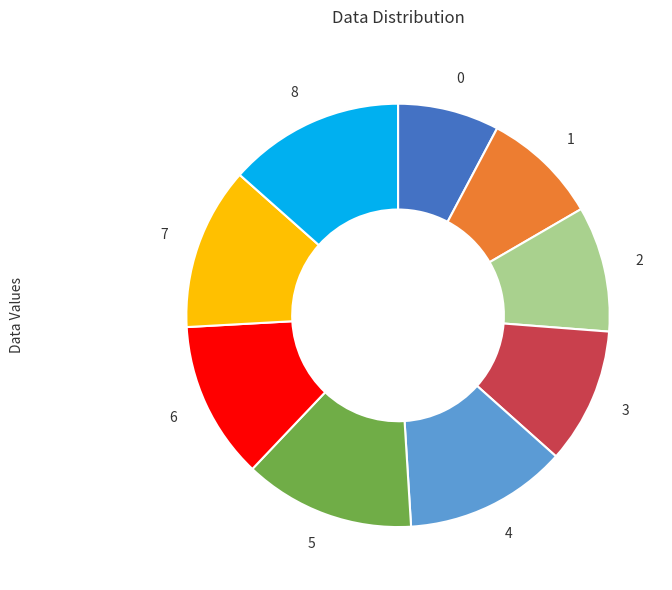

The 6 slice represents 23% of the pie. True or false?

False